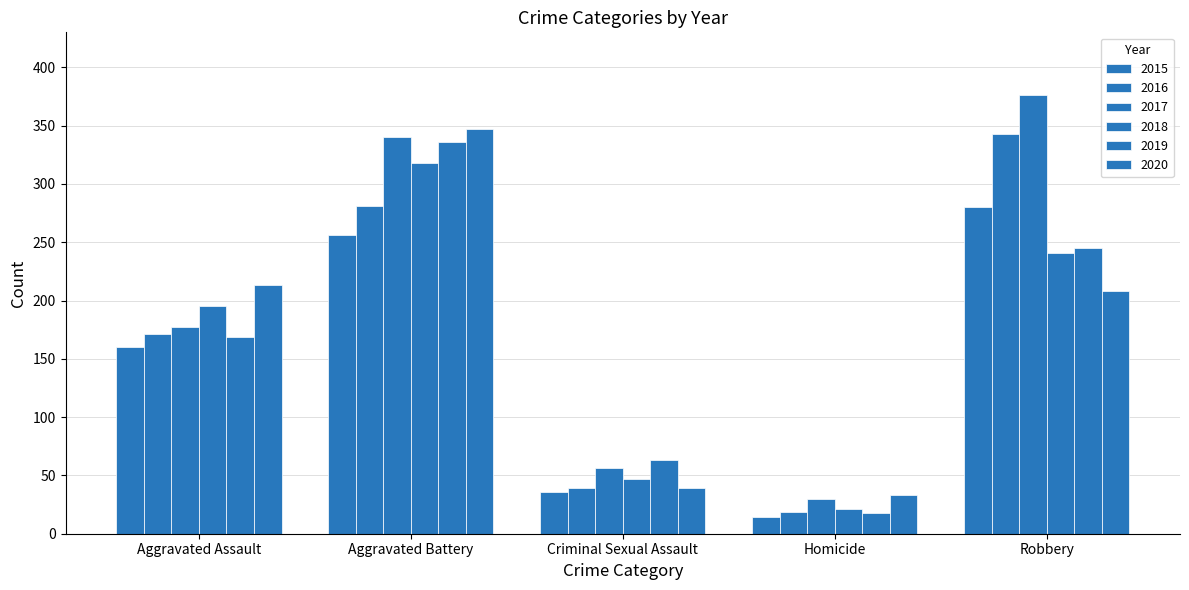

How many bars are there in each group?

6